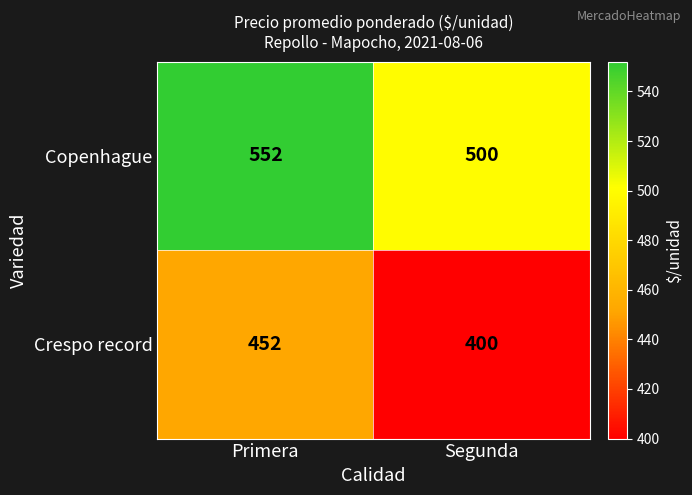

Rank the series by their maximum value, from lowest to highest.

Crespo record, Copenhague